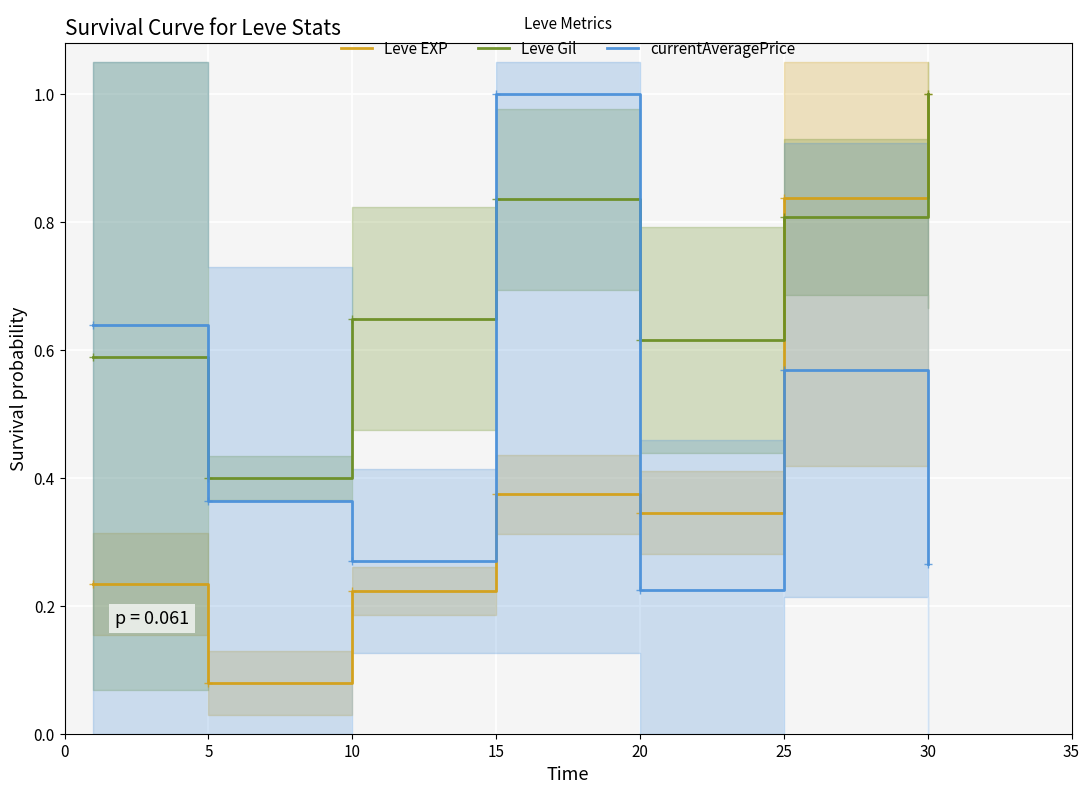

How many categories are shown in the chart?

7